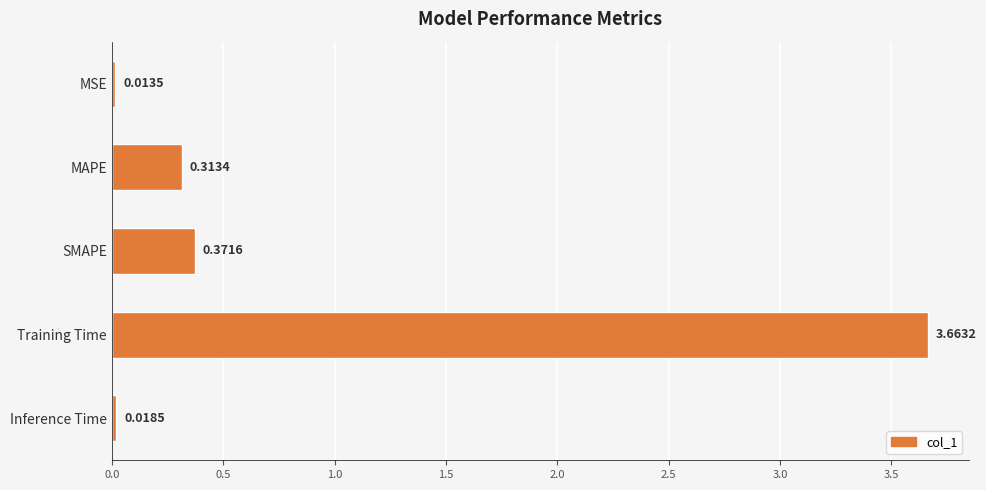

What is the label of the 3rd bar from the bottom?

SMAPE